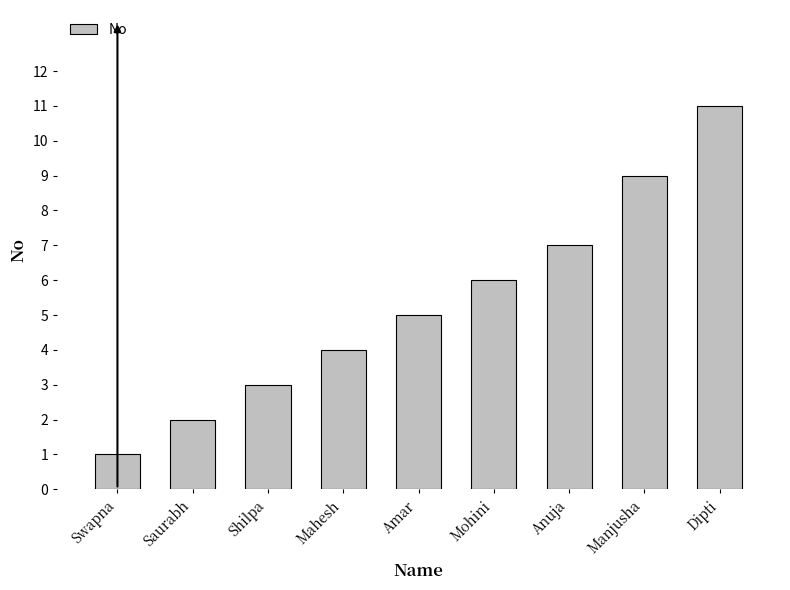

How many bars are there in total?

9